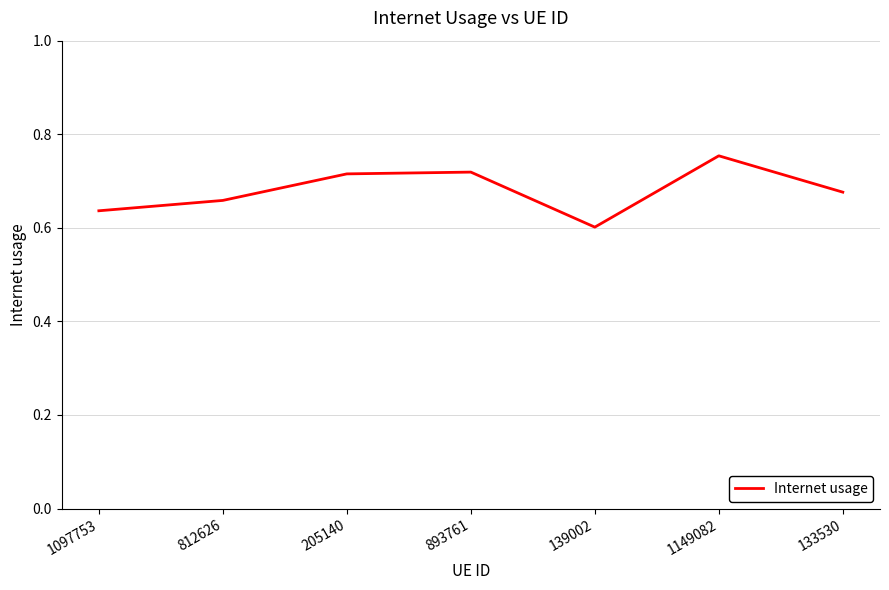

What position from the right is 1149082?

2